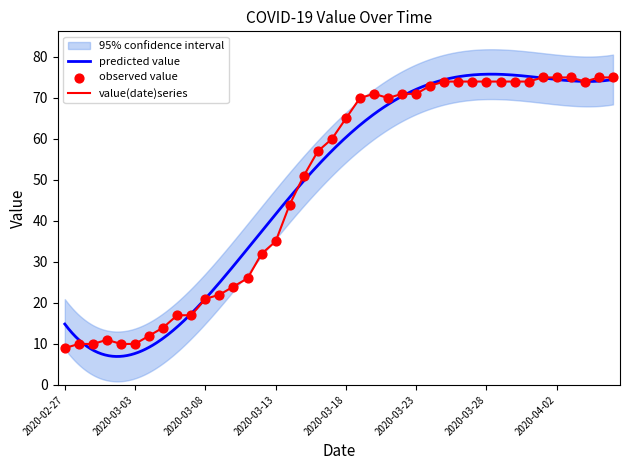

What is the ratio of the value at 2020-03-15 to the value at 2020-02-28?

5.1